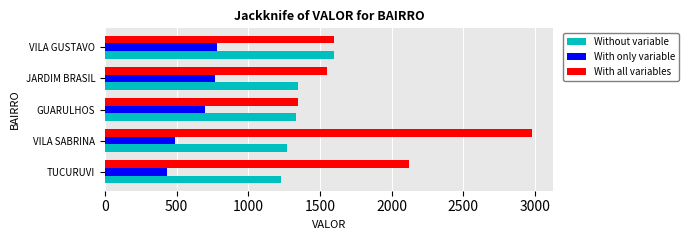

Which series has the widest spread of values?

With all variables